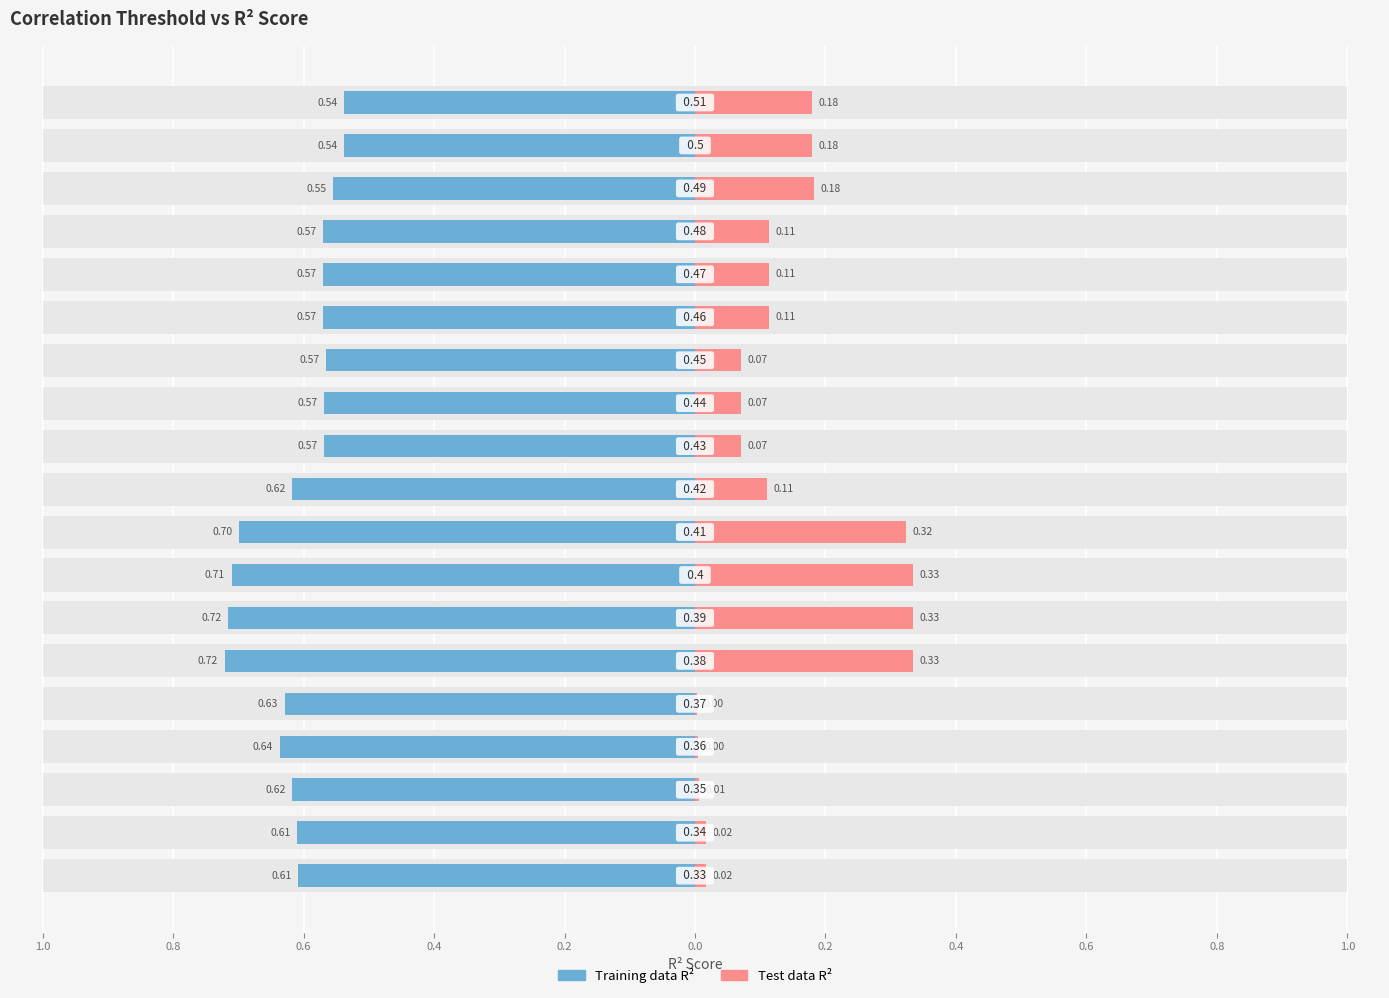

How many bars are there in total?

38